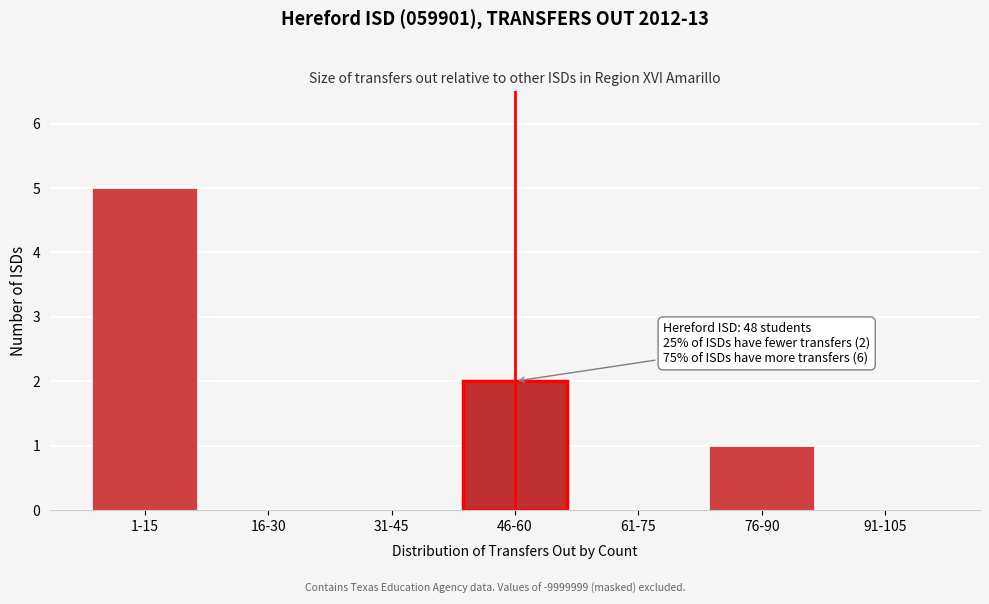

Reading left to right, what are all the values shown in this chart?

1-15=5	16-30=0	31-45=0	46-60=2	61-75=0	76-90=1	91-105=0